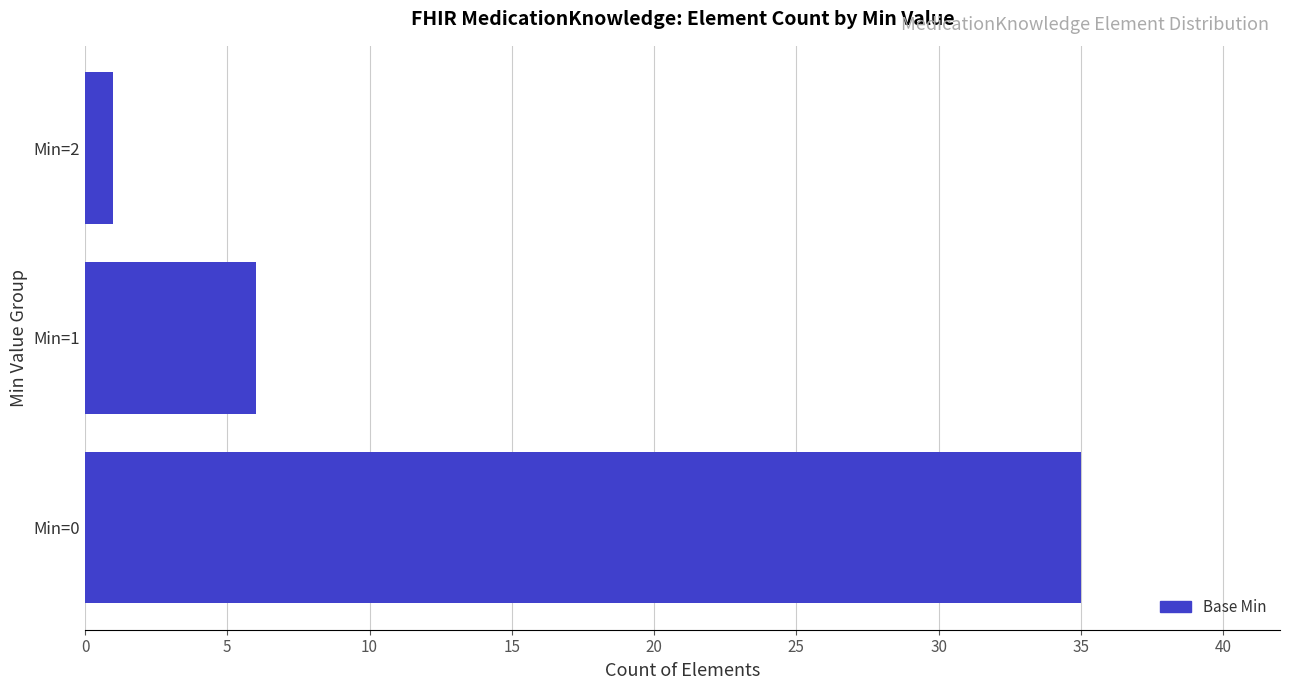

What is the greatest value displayed?

35